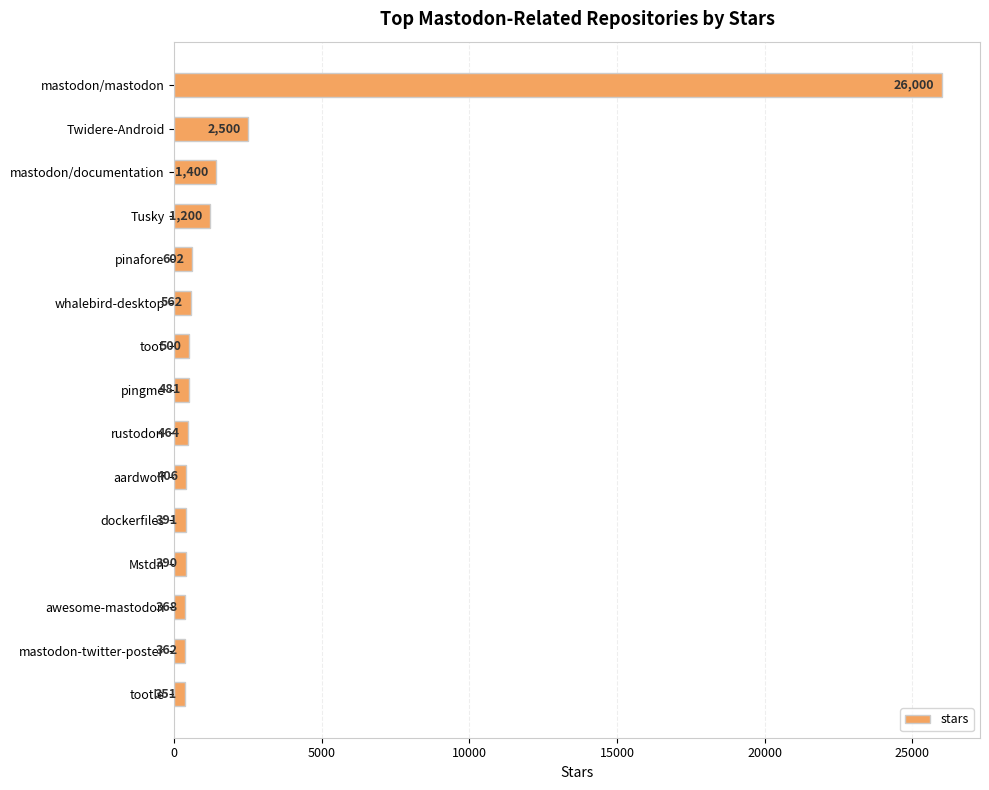

Rank the categories by value from lowest to highest.

tootle, mastodon-twitter-poster, awesome-mastodon, Mstdn, dockerfiles, aardwolf, rustodon, pingme, toot, whalebird-desktop, pinafore, Tusky, mastodon/documentation, Twidere-Android, mastodon/mastodon